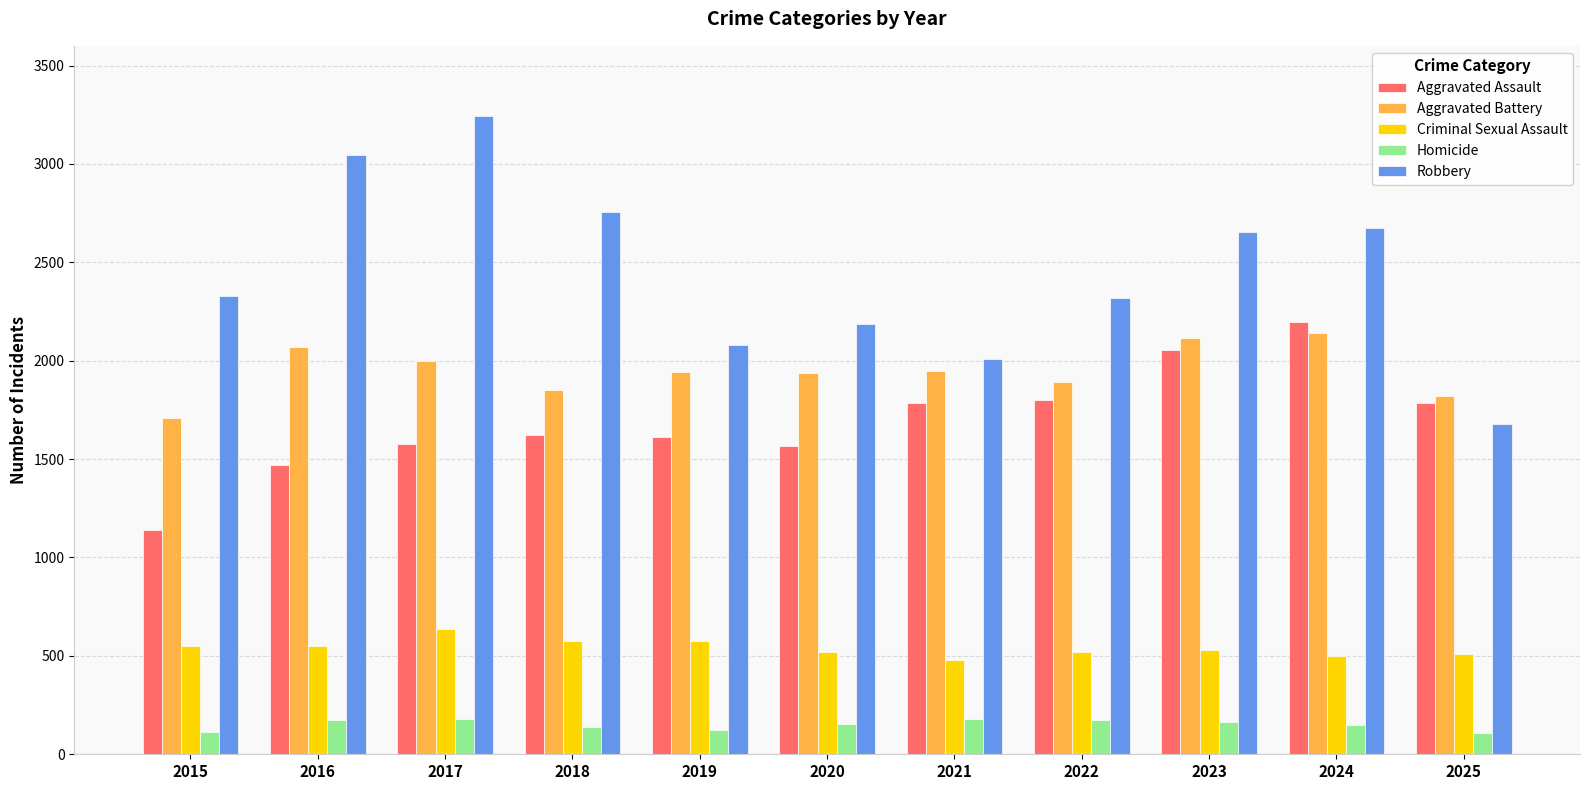

Which category has the highest value across all series?

2017